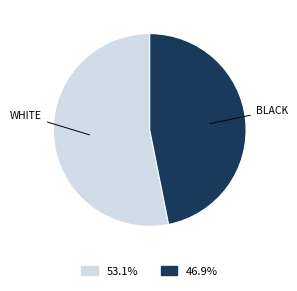

Is there a majority slice in this chart?

Yes